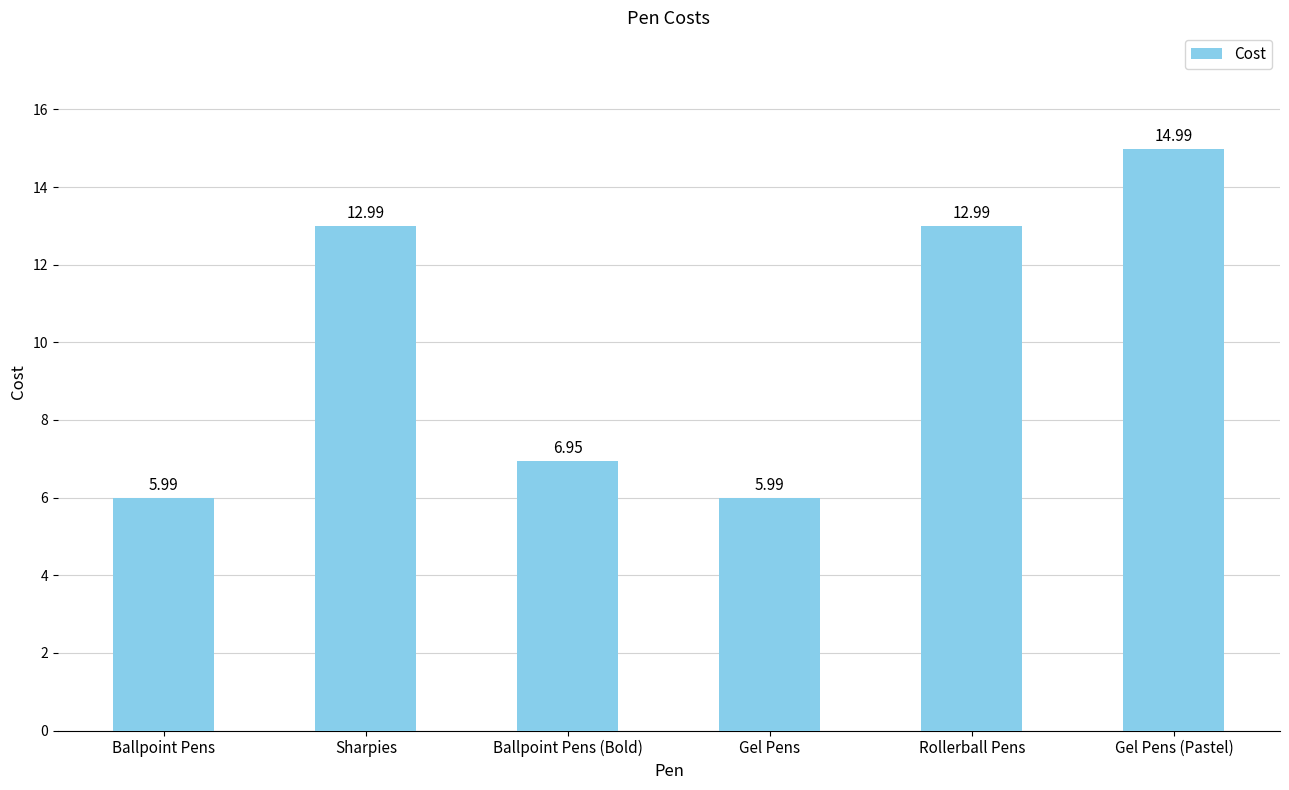

At which label does the data first exceed 12?

Sharpies